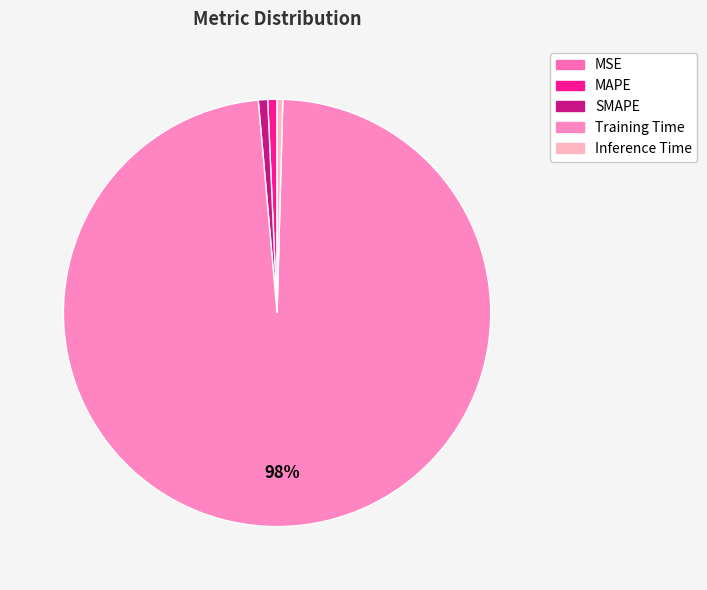

Between MAPE and MSE, which is larger?

MAPE